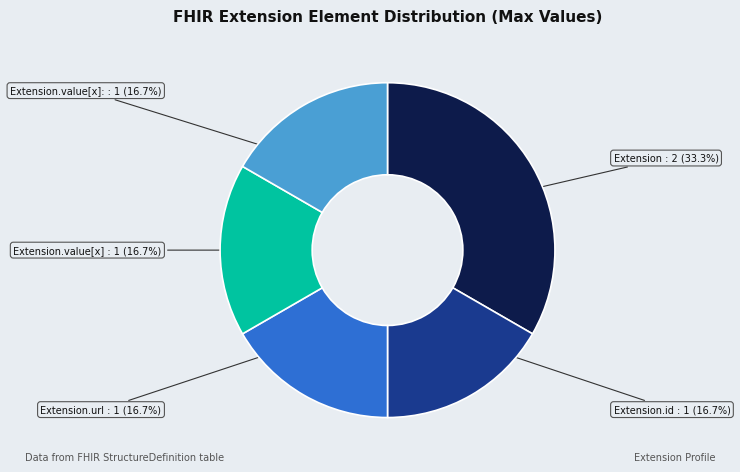

Is there any slice that represents more than half of the pie?

No